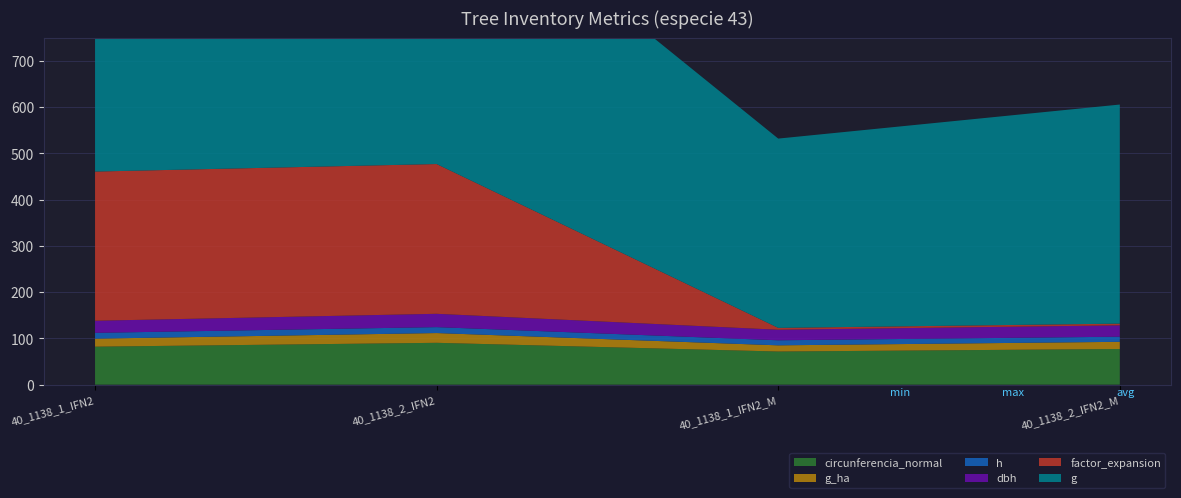

Reading left to right, list all the values displayed in this chart.

factor_expansion: 40_1138_1_IFN2=322.6	40_1138_2_IFN2=323.9	40_1138_1_IFN2_M=4.0	40_1138_2_IFN2_M=3.7
dbh: 40_1138_1_IFN2=26.2	40_1138_2_IFN2=28.8	40_1138_1_IFN2_M=22.8	40_1138_2_IFN2_M=24.6
h: 40_1138_1_IFN2=12.6	40_1138_2_IFN2=12.8	40_1138_1_IFN2_M=10.9	40_1138_2_IFN2_M=11.1
g: 40_1138_1_IFN2=537.5	40_1138_2_IFN2=652.2	40_1138_1_IFN2_M=409.3	40_1138_2_IFN2_M=473.8
g_ha: 40_1138_1_IFN2=17.3	40_1138_2_IFN2=21.1	40_1138_1_IFN2_M=13.4	40_1138_2_IFN2_M=15.5
circunferencia_normal: 40_1138_1_IFN2=82.2	40_1138_2_IFN2=90.5	40_1138_1_IFN2_M=71.7	40_1138_2_IFN2_M=77.2